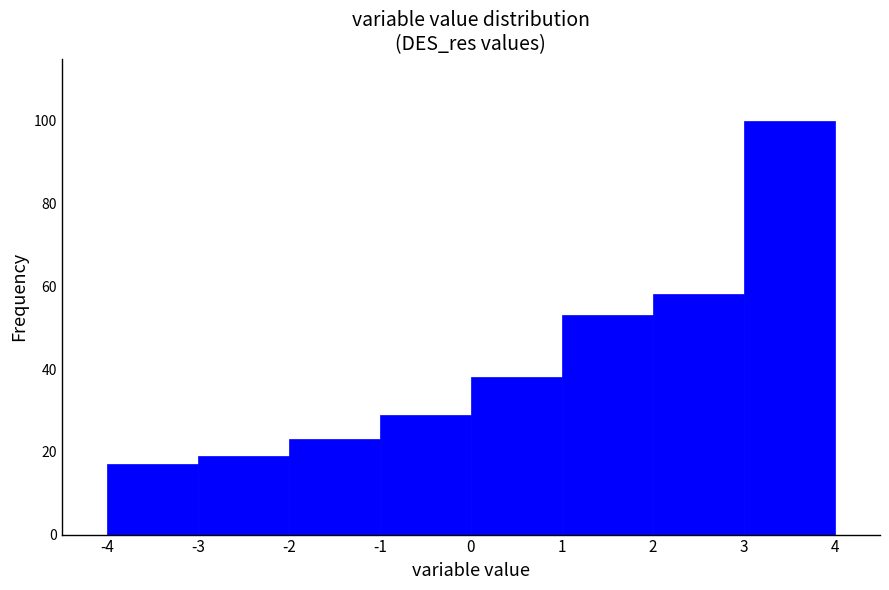

What is the height of the bar covering 1 to 2 on the x-axis? The values are not printed on the chart, so give them approximately, as read against the axis.

54